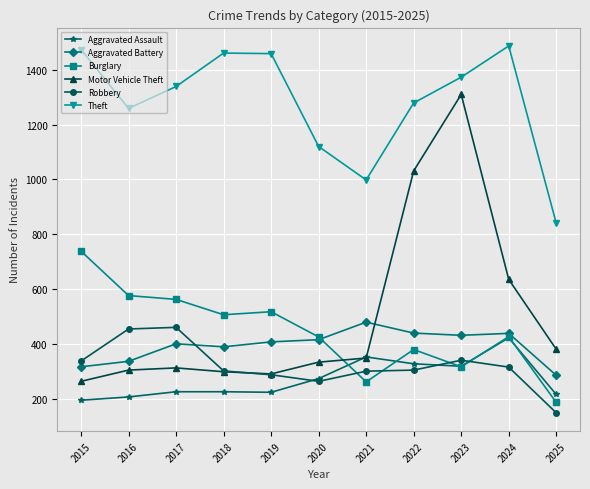

How many categories are shown in the chart?

11